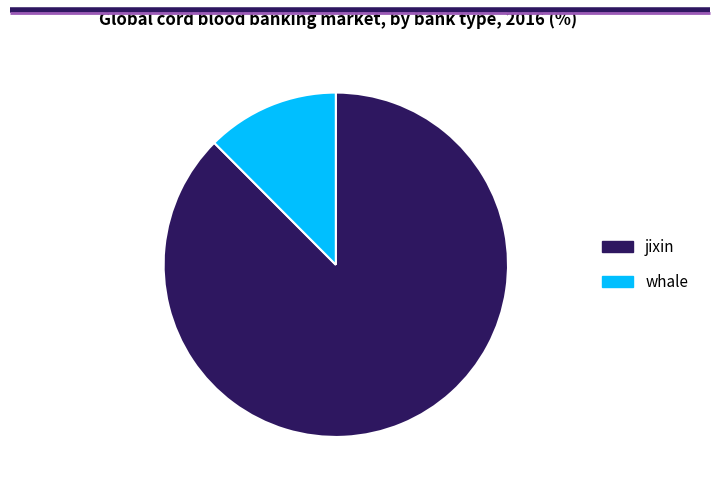

Approximately how many times larger is the value at jixin compared to whale?

7.0